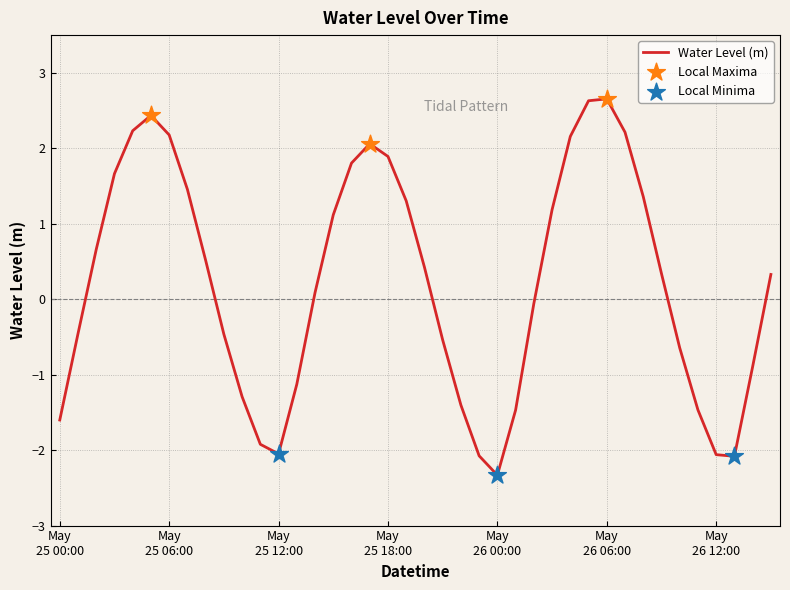

What is the smallest value displayed?

-2.3